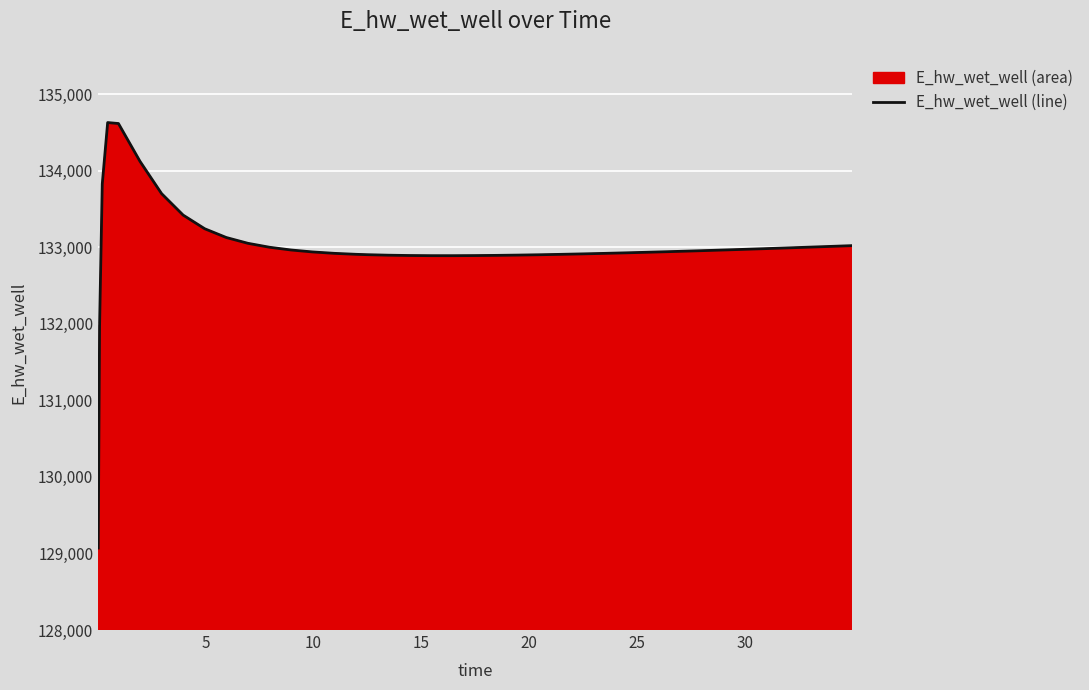

What is the maximum value shown in the chart?

134627.9